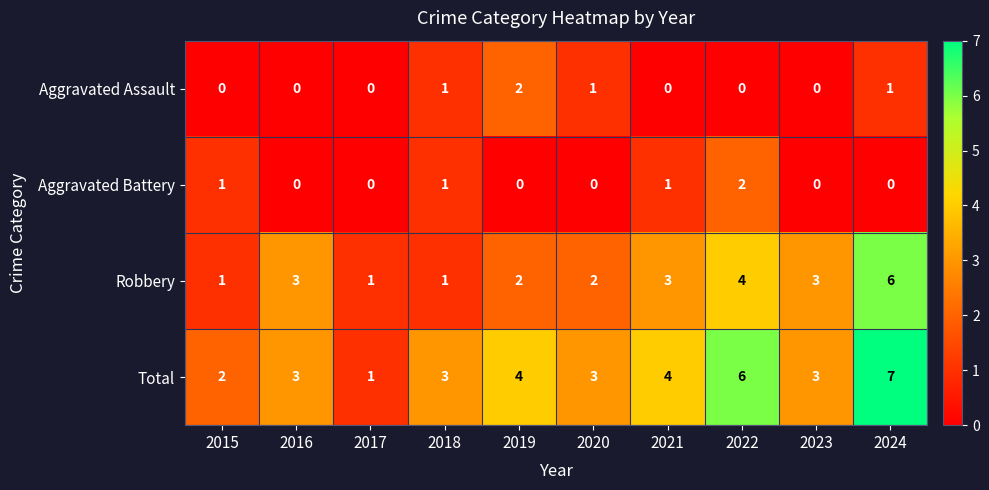

Count the Aggravated Assault values in the range 0 to 1.

9